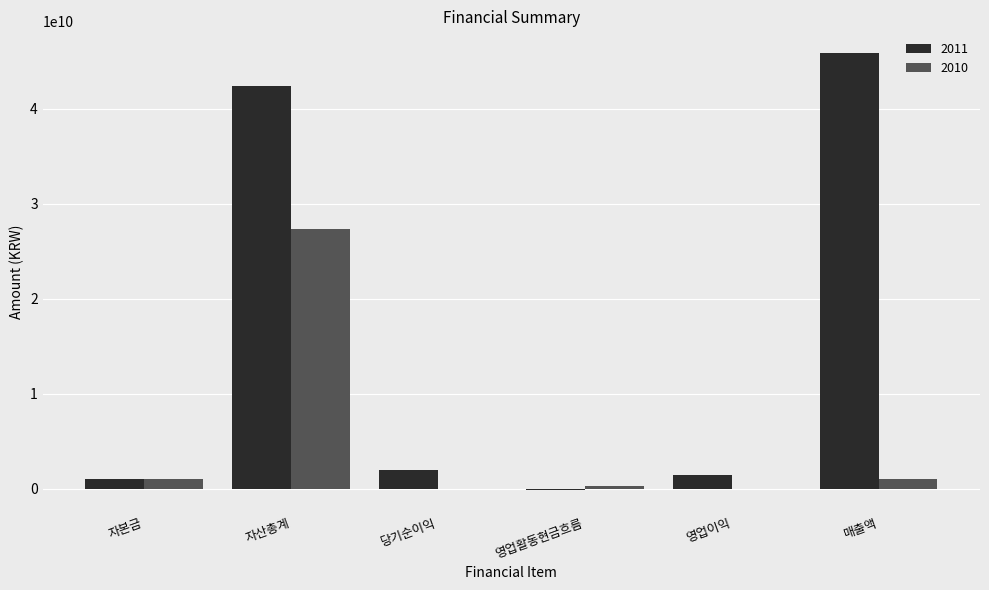

Which label corresponds to the largest value in the chart?

매출액